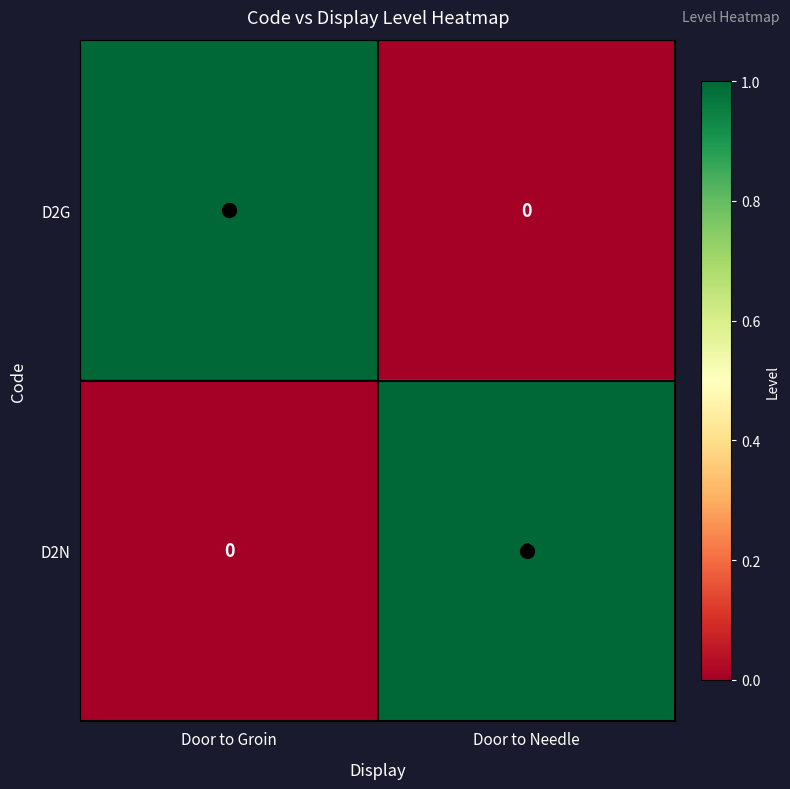

Where is D2G nearest to the value 0?

Door to Needle